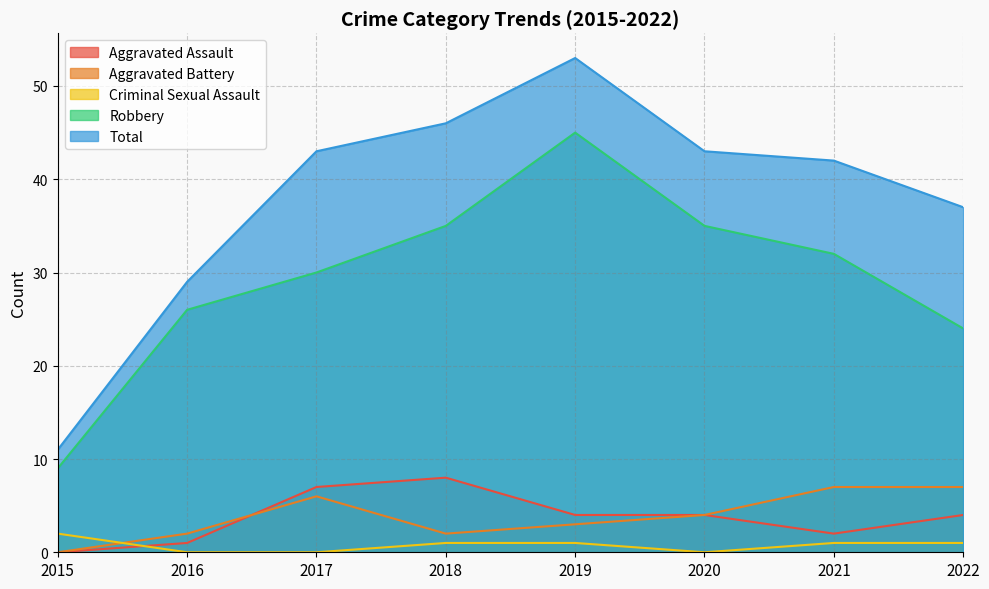

Does the chart have visible grid lines?

Yes